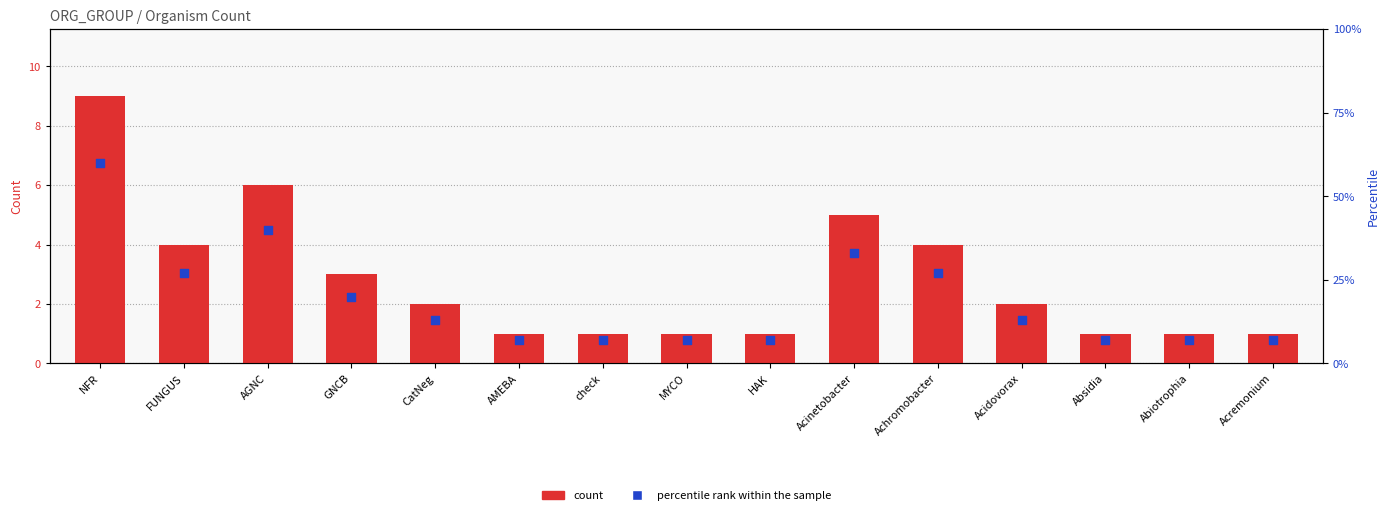

Which series contains the lowest Y value?

count